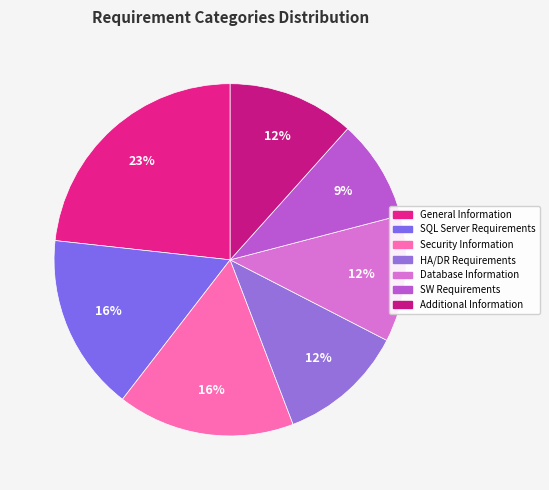

Which category has the smallest portion of the pie?

SW Requirements